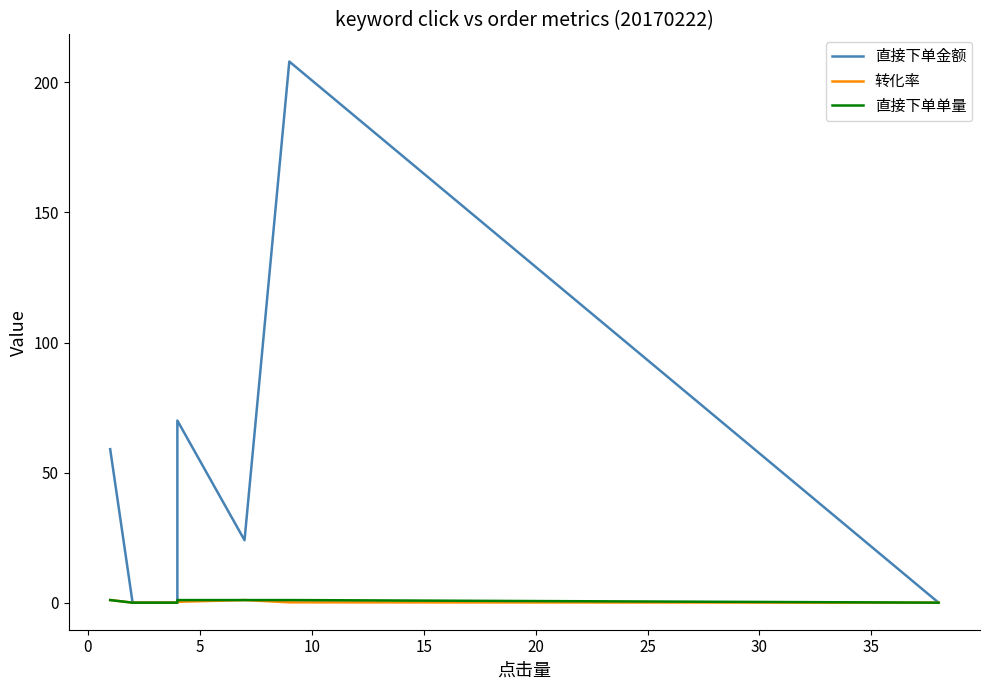

What is the maximum value shown in the chart?

208.0